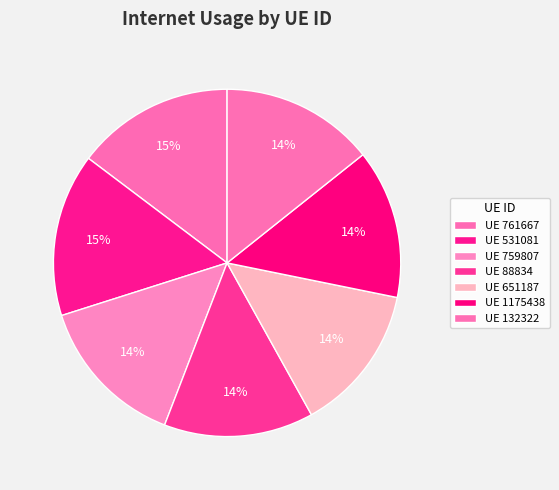

To the nearest percent, what is the difference between the largest and smallest slice percentages?

1%